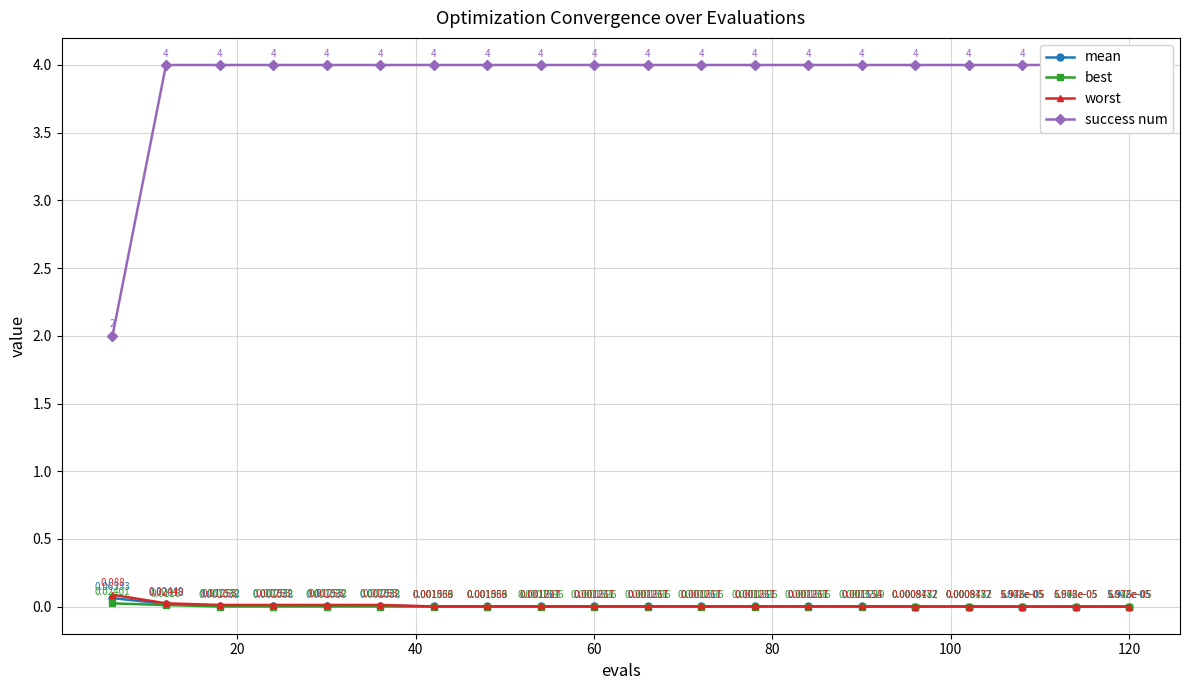

True or false: best has more than 2 interior local peaks.

False